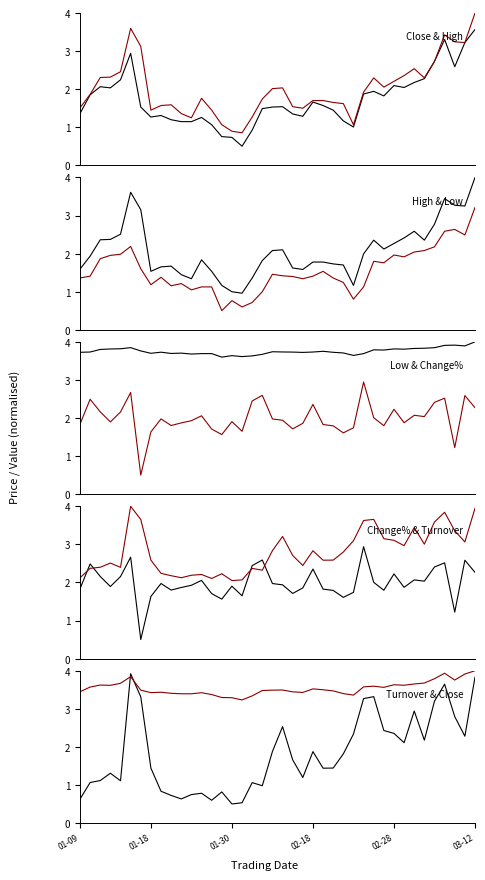

How many times do Change % and Turnover Rate cross each other?

7